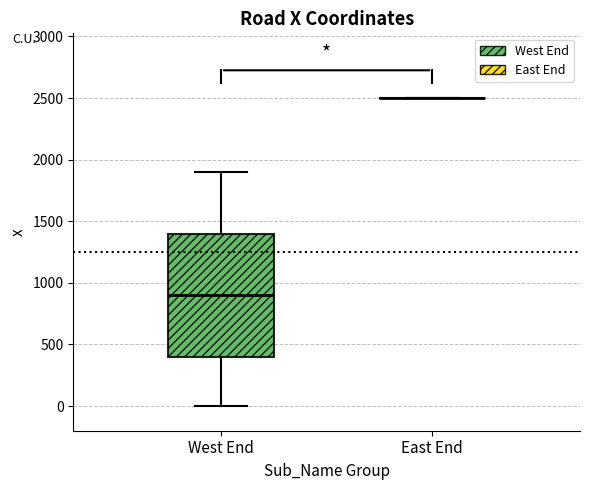

Which box is the tallest, from its lower edge to its upper edge?

West End